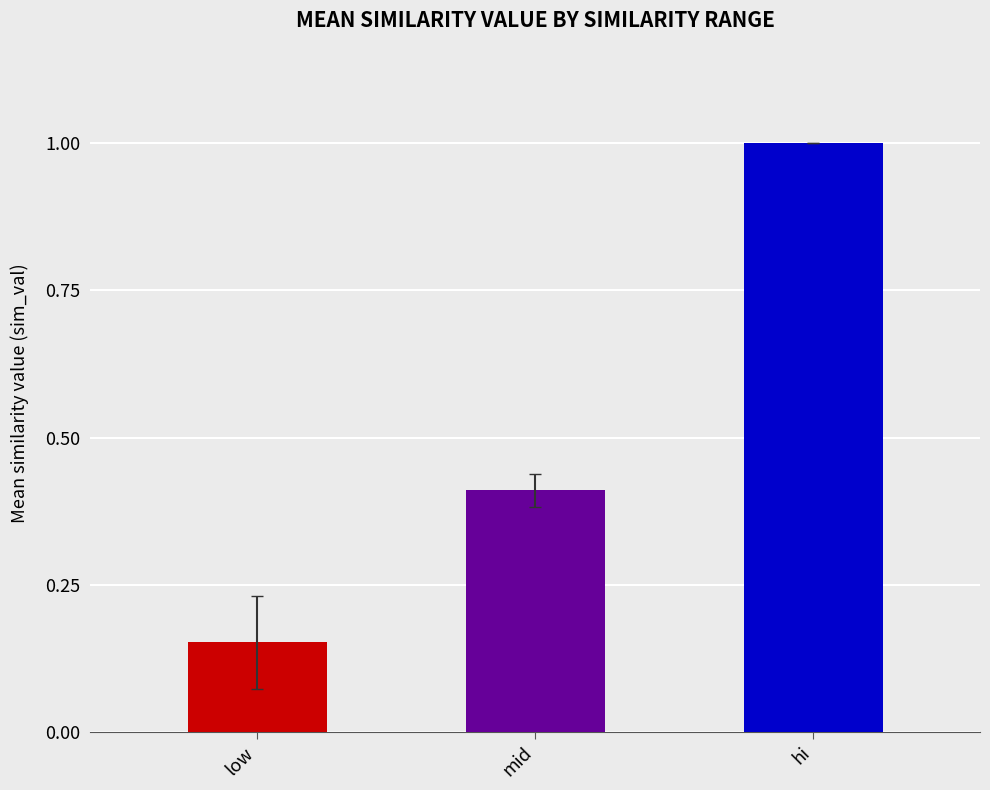

How many values are between 0 and 1?

3